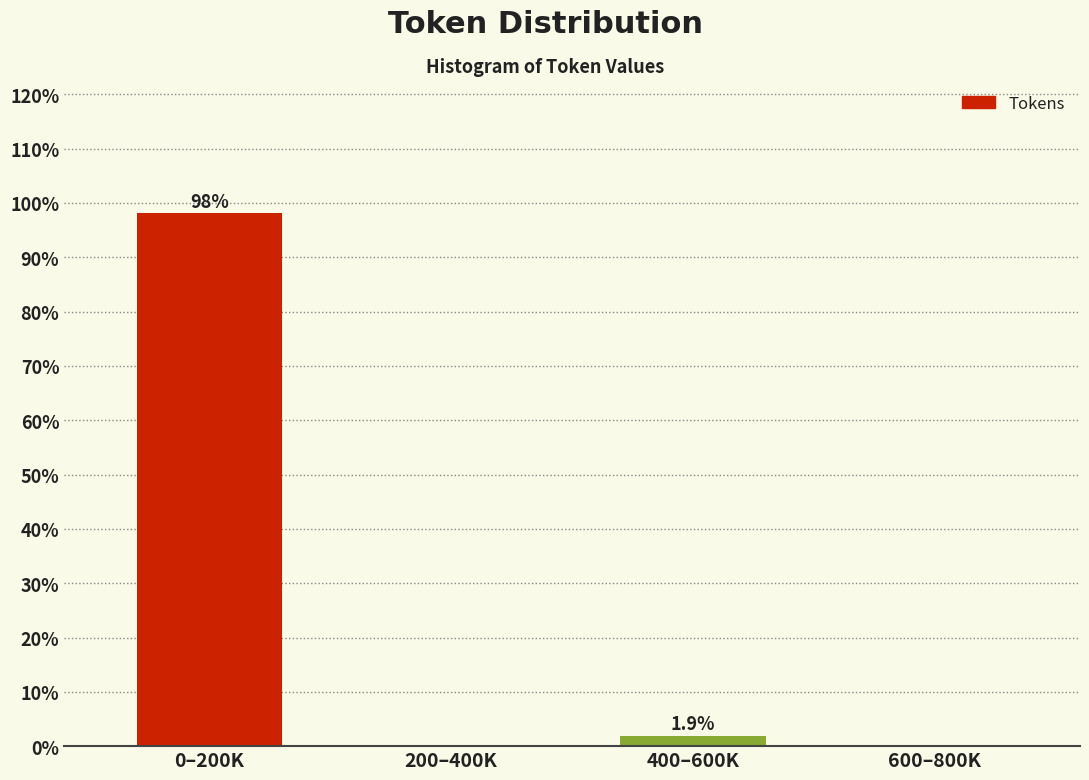

Reading left to right, extract all data points from this chart.

0–200K=98.1	200–400K=0.0	400–600K=1.9	600–800K=0.0